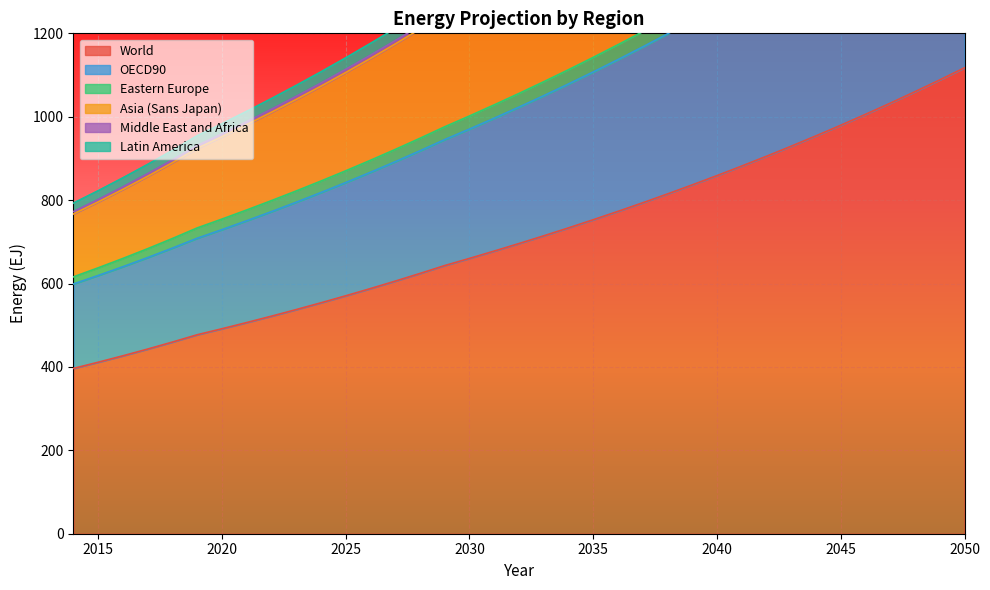

Which series has the largest total across all categories?

Middle East and Africa